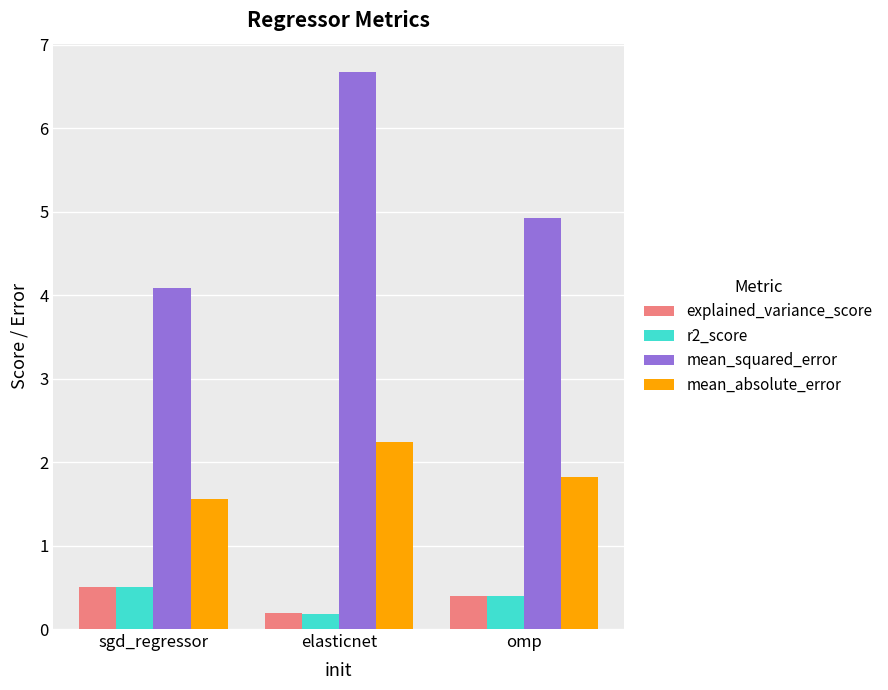

Reading left to right, what are all the values shown in this chart?

explained_variance_score: 0.5	0.2	0.4
r2_score: 0.5	0.2	0.4
mean_squared_error: 4.1	6.7	4.9
mean_absolute_error: 1.6	2.2	1.8